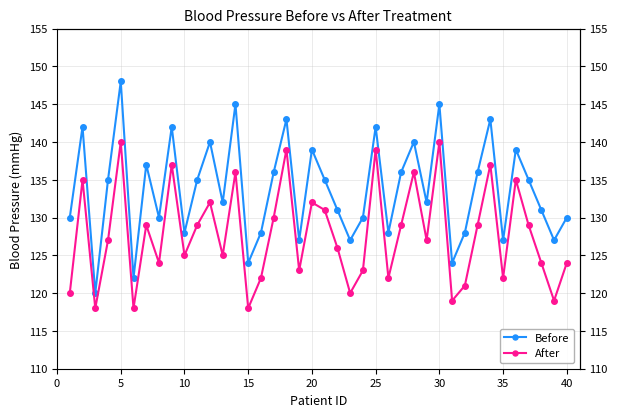

Between 36 and 5, which is larger?

5